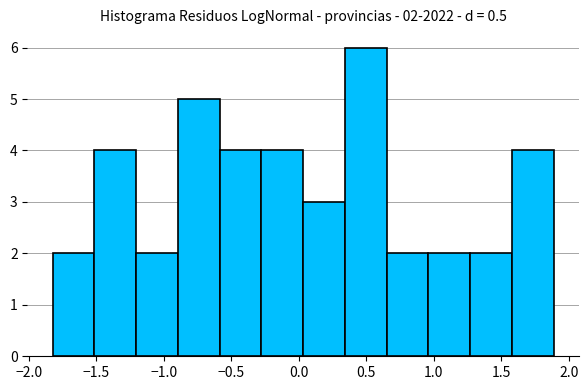

Which range on the x-axis has the tallest bar?

0.35 to 0.65